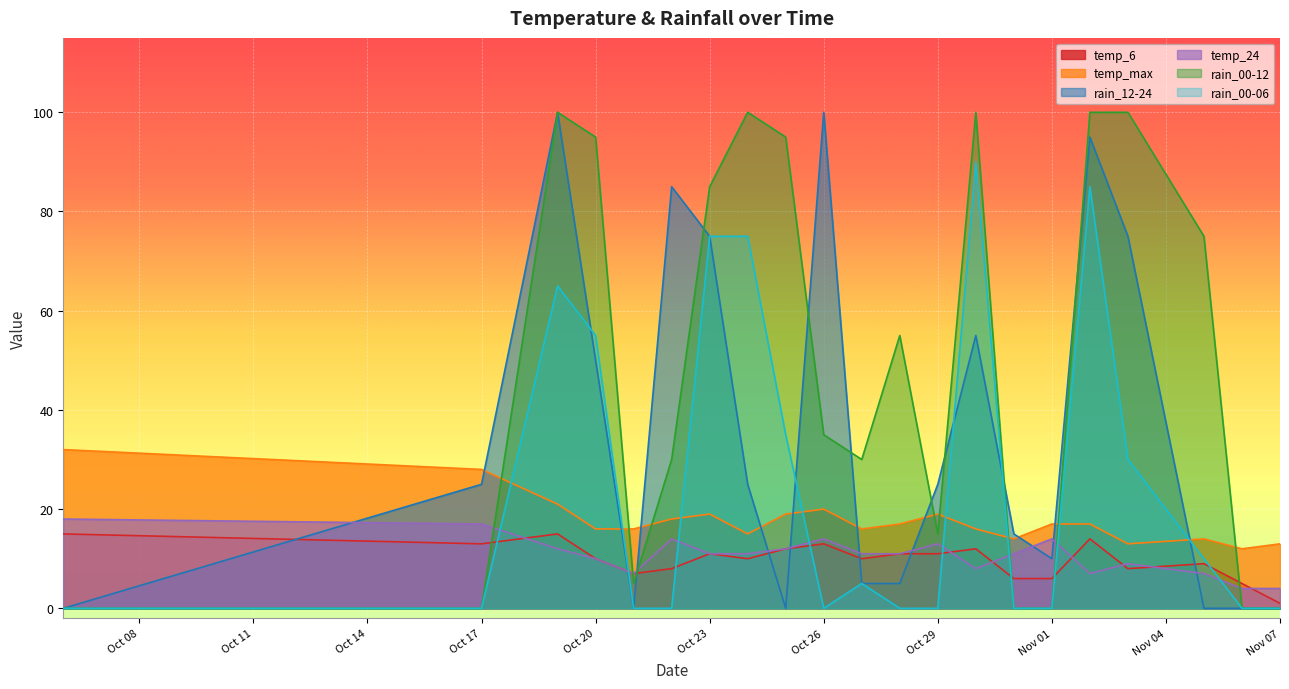

Is the value of temp_max at Oct 29 greater than the value of temp_24 at Nov 07?

Yes